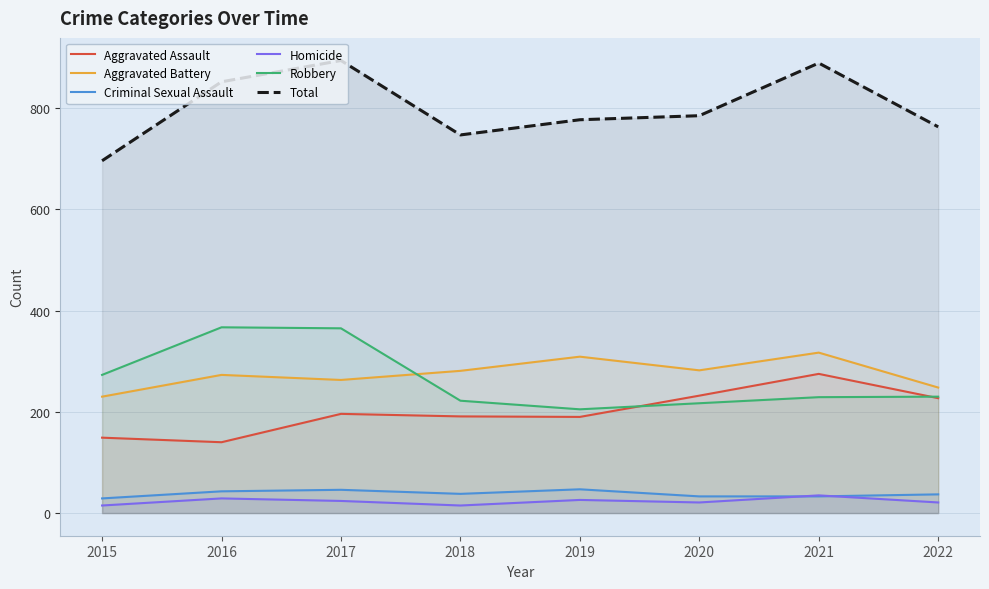

At which category is the sum across all series the highest?

2017